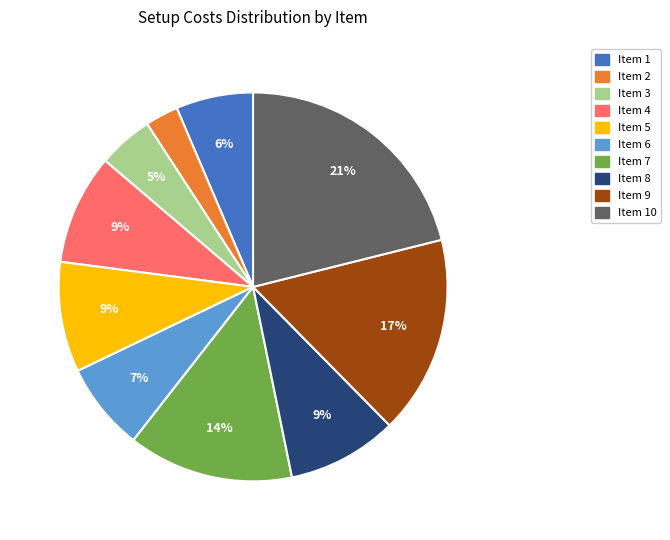

Is Item 7 the majority of the pie?

No